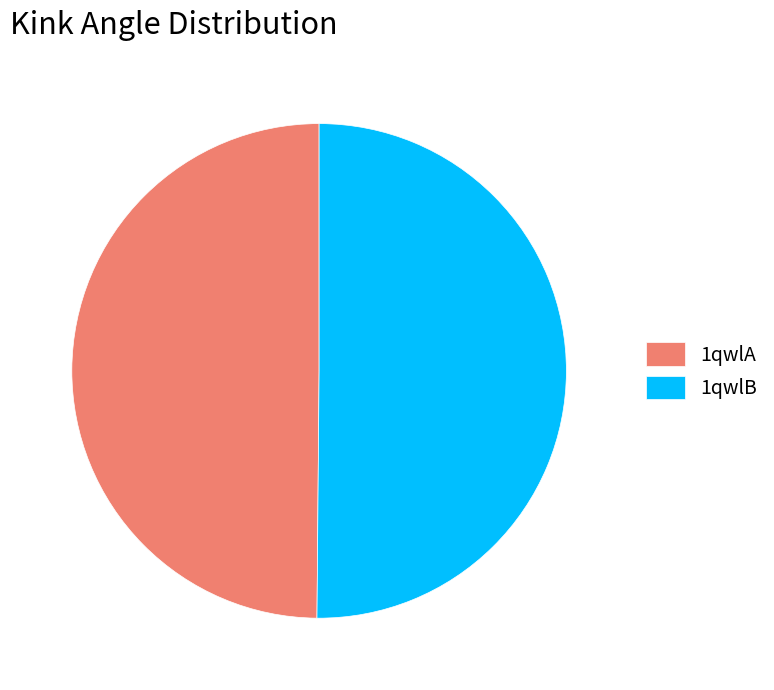

The 1qwlA slice represents 50% of the pie. True or false?

True